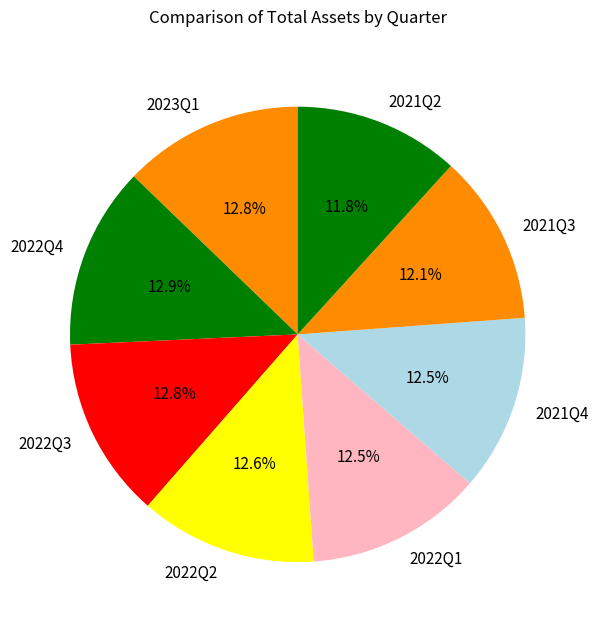

True or false: 2022Q2 accounts for 4% of the total.

False